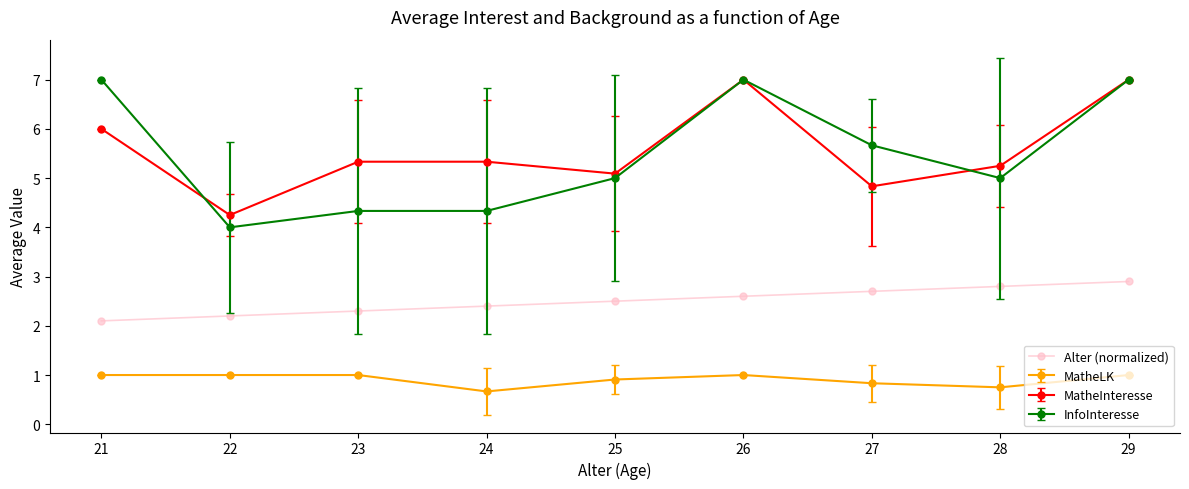

Is it true that InfoInteresse equals 5.0 at 25?

True